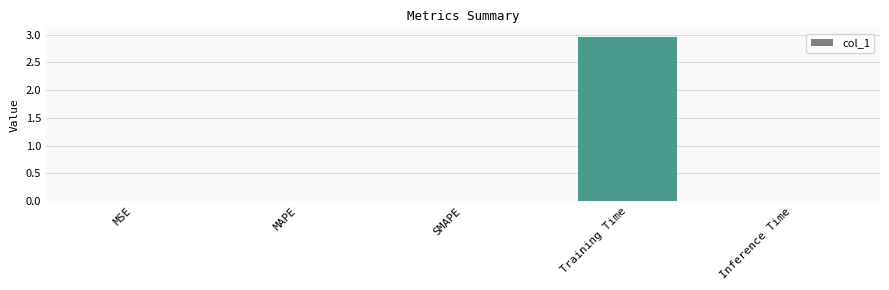

What is the average value?

0.6